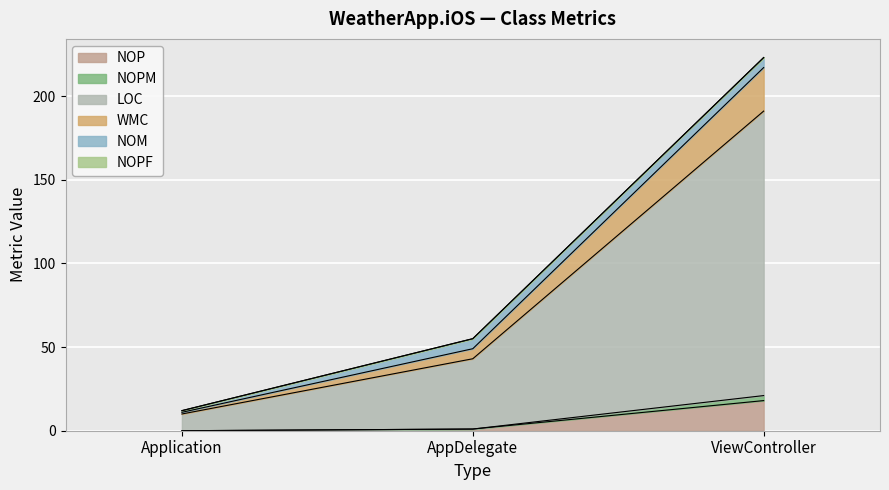

Does the chart display data point markers on the line(s)?

No